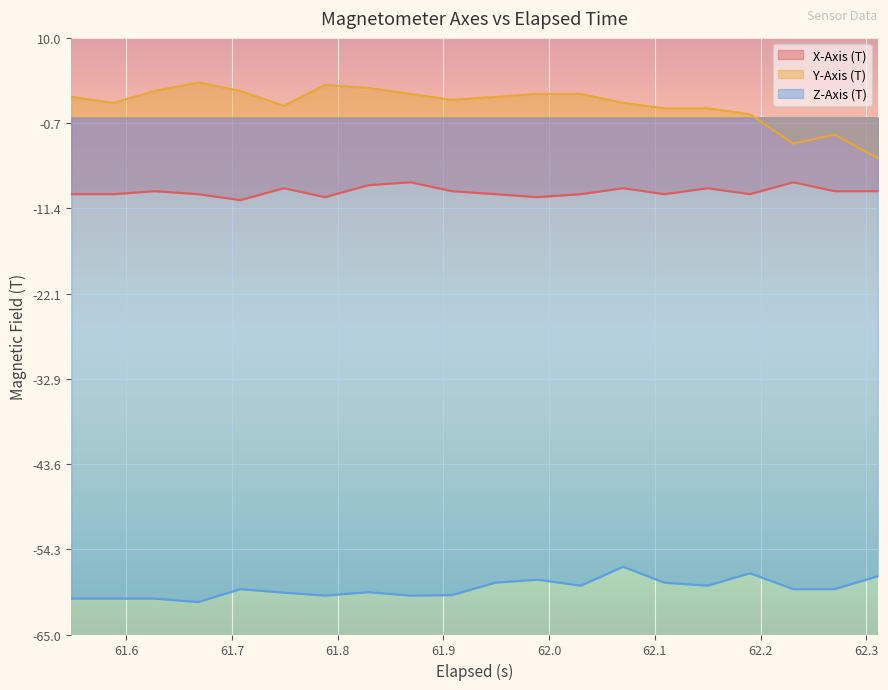

At how many categories does at least one series exceed -54?

20